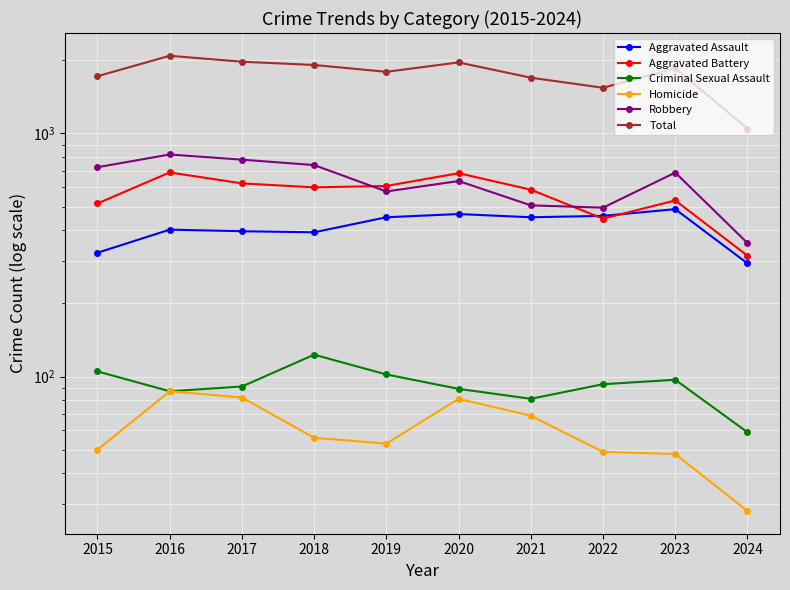

Which category has the lowest value across all series?

2024